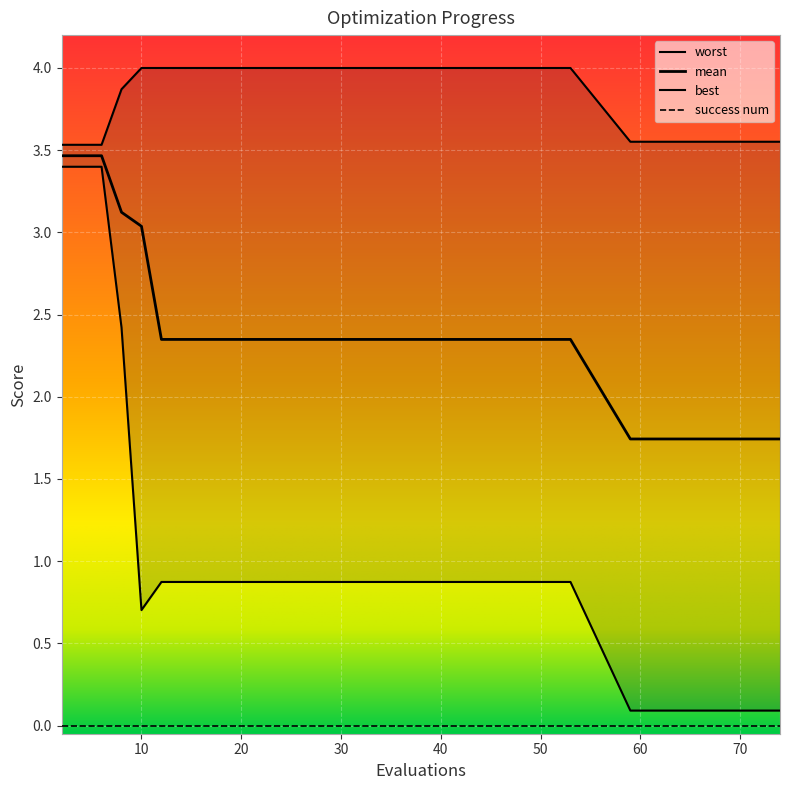

At which category does best reach its first local valley?

10